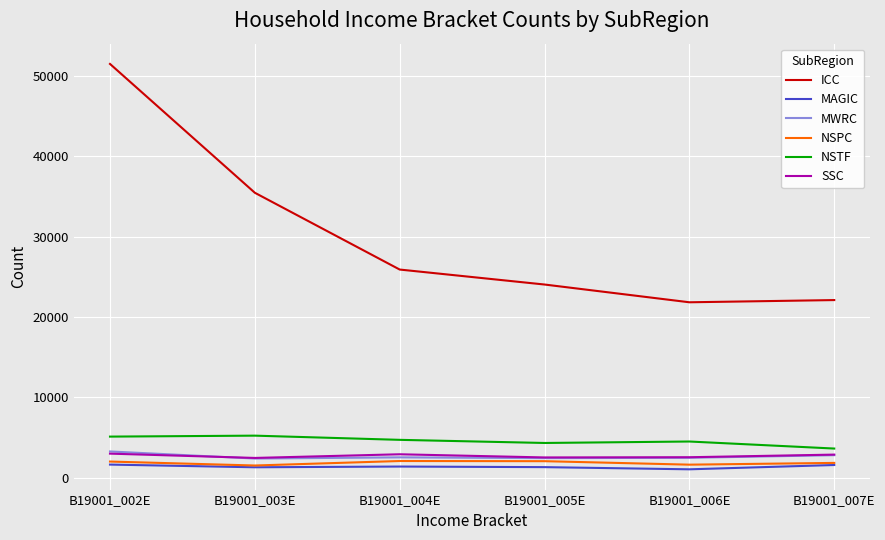

Which series changed the most between B19001_003E and B19001_007E?

ICC